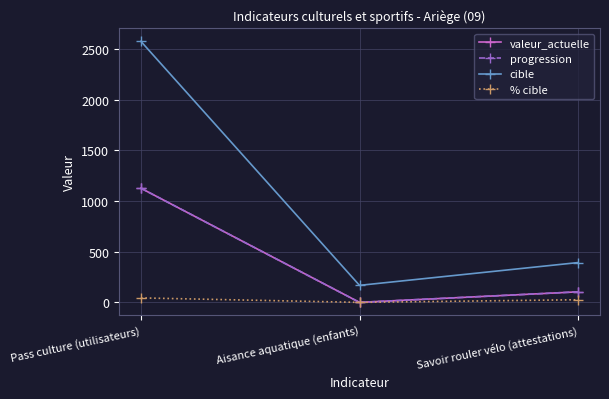

Does the chart have visible grid lines?

Yes